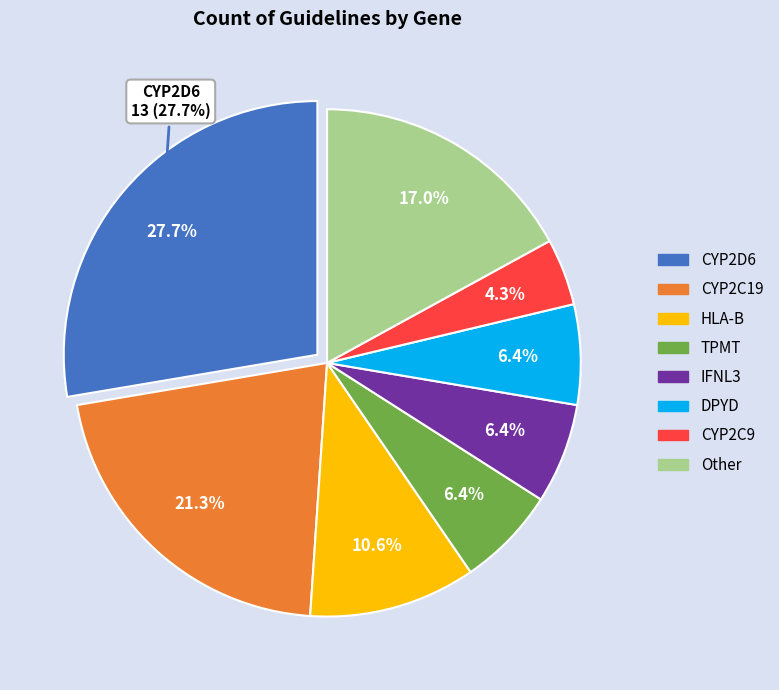

Is there a majority slice in this chart?

No